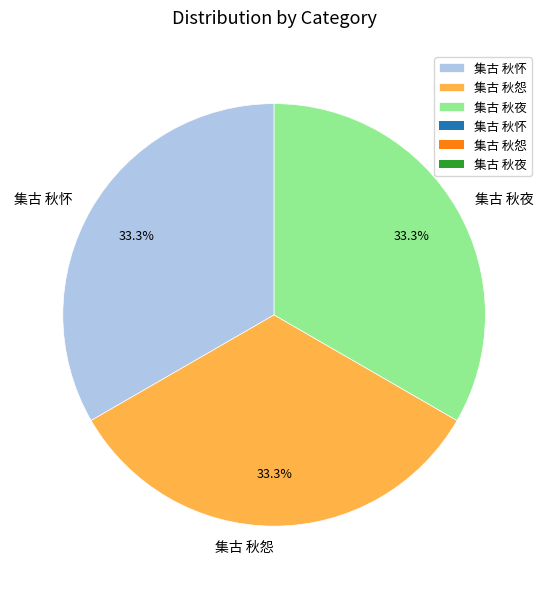

How many segments does this pie chart have?

3